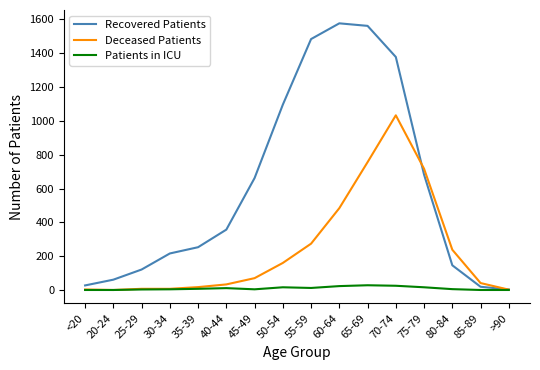

Where is Deceased Patients nearest to the value 516?

60-64